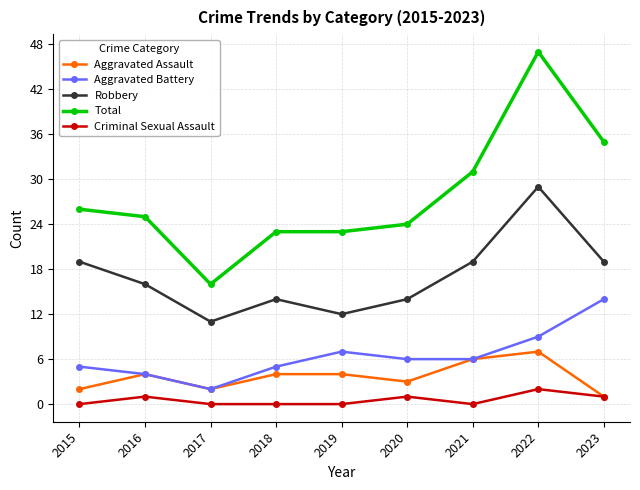

The Total series shows 15 at 2020. True or false?

False